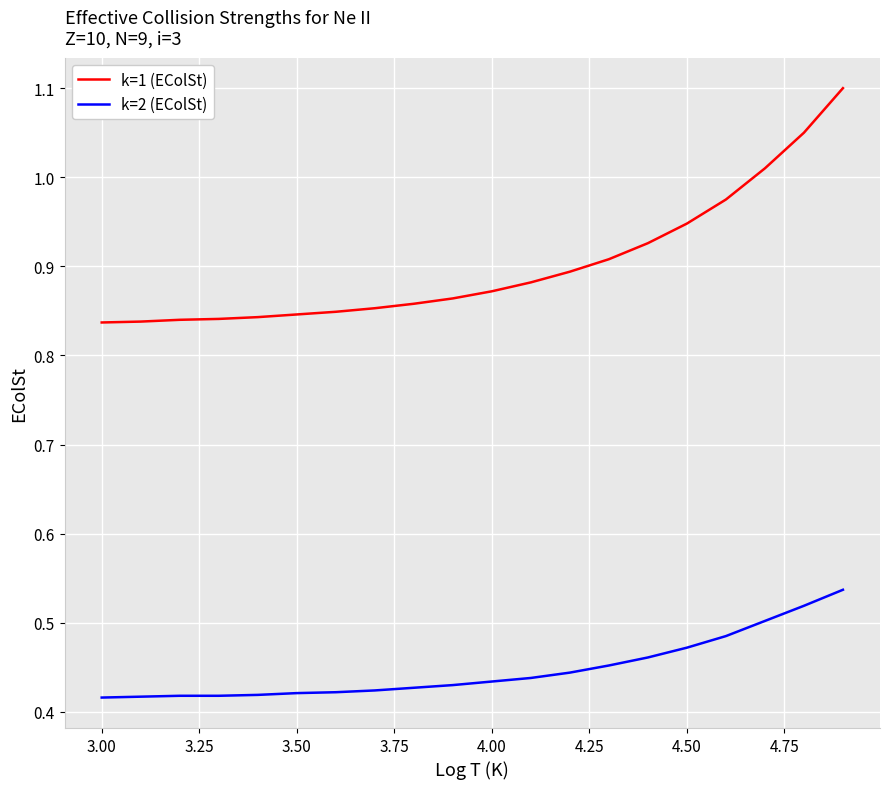

Count the k=2 (EColSt) values in the range 0 to 1.

20